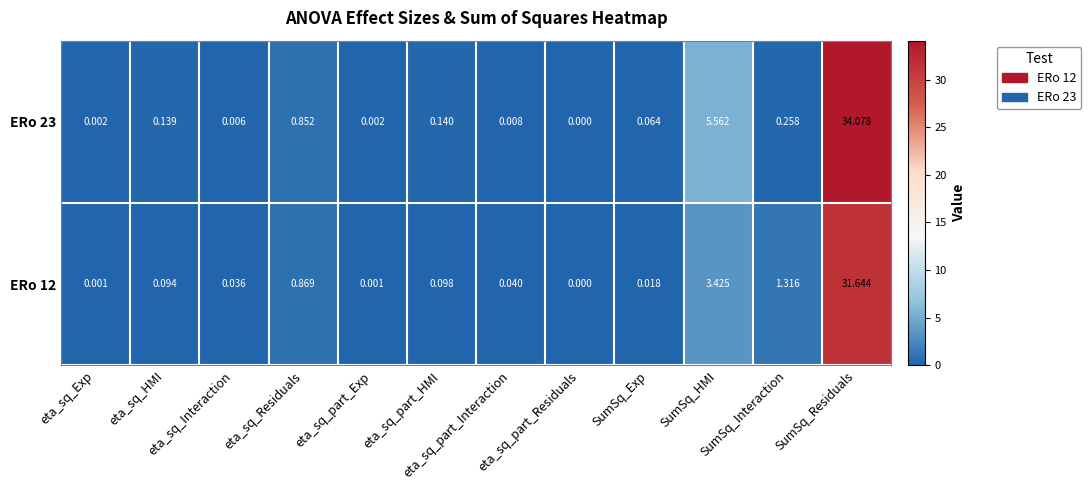

Reading right to left, list all the values displayed in this chart.

ERo 12: SumSq_Residuals=31.6	SumSq_Interaction=1.3	SumSq_HMI=3.4	SumSq_Exp=0.0	eta_sq_part_Residuals=0.0	eta_sq_part_Interaction=0.0	eta_sq_part_HMI=0.1	eta_sq_part_Exp=0.0	eta_sq_Residuals=0.9	eta_sq_Interaction=0.0	eta_sq_HMI=0.1	eta_sq_Exp=0.0
ERo 23: SumSq_Residuals=34.1	SumSq_Interaction=0.3	SumSq_HMI=5.6	SumSq_Exp=0.1	eta_sq_part_Residuals=0.0	eta_sq_part_Interaction=0.0	eta_sq_part_HMI=0.1	eta_sq_part_Exp=0.0	eta_sq_Residuals=0.9	eta_sq_Interaction=0.0	eta_sq_HMI=0.1	eta_sq_Exp=0.0